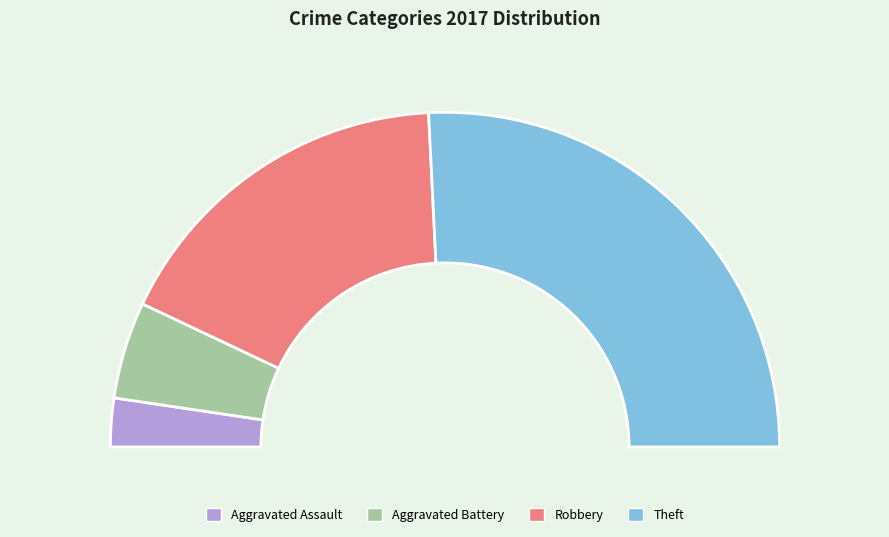

True or false: Theft accounts for 52% of the total.

True